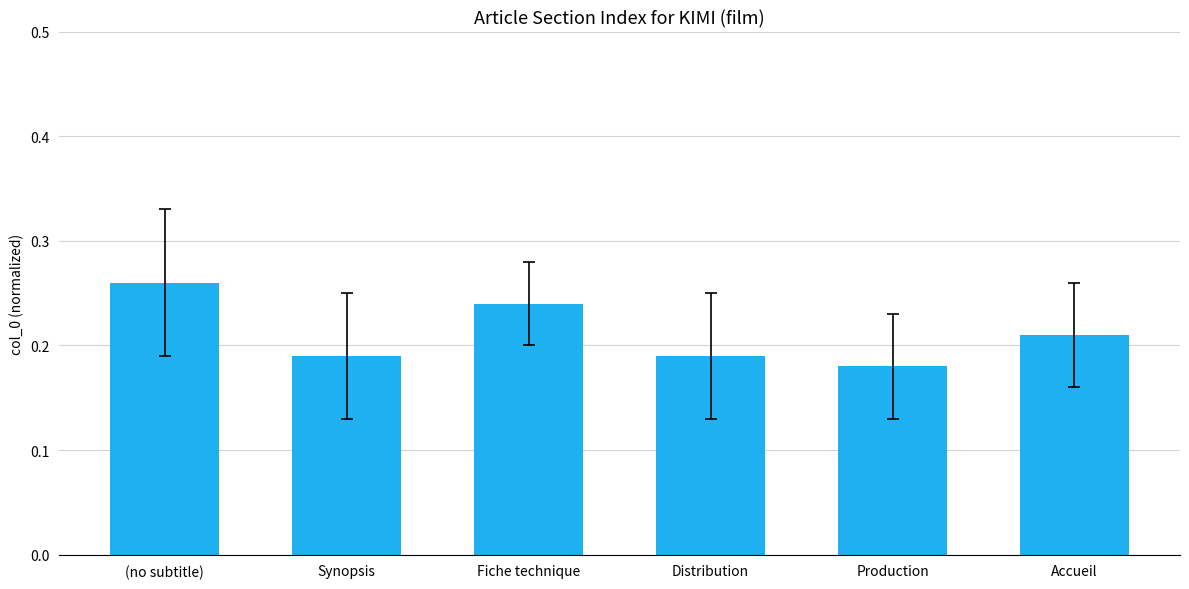

Between Accueil and Synopsis, which is larger?

Accueil